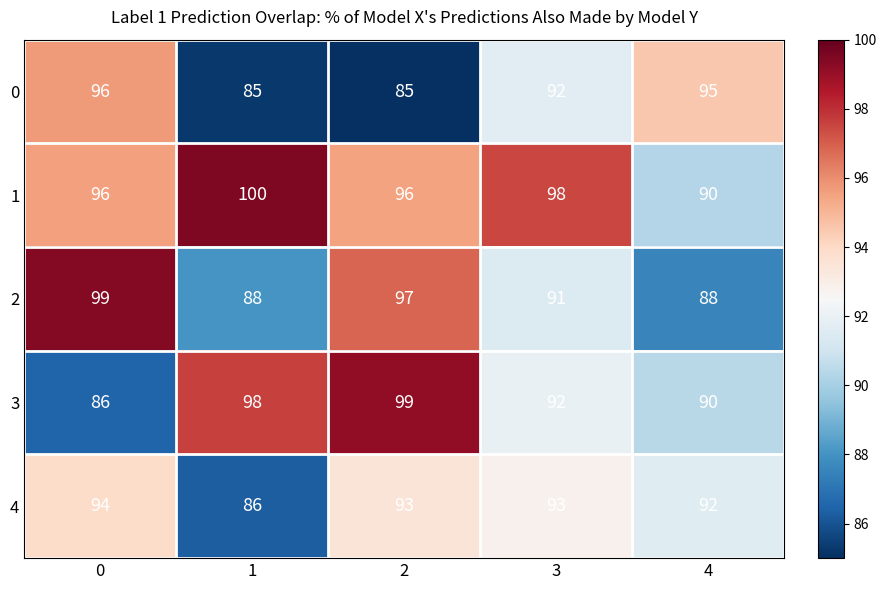

What is the difference between the maximum and minimum values in the 3 series?

13